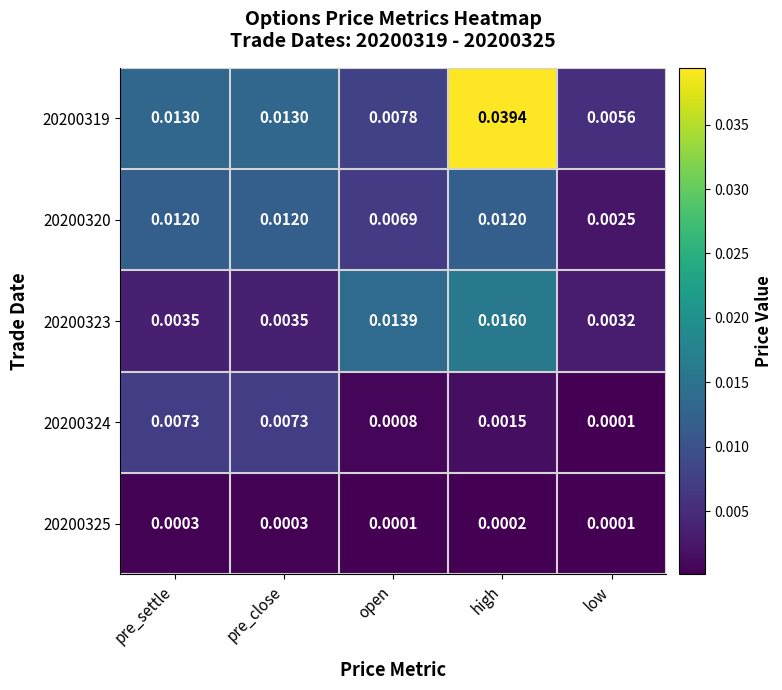

At which label is 20200323 closest to 0?

low